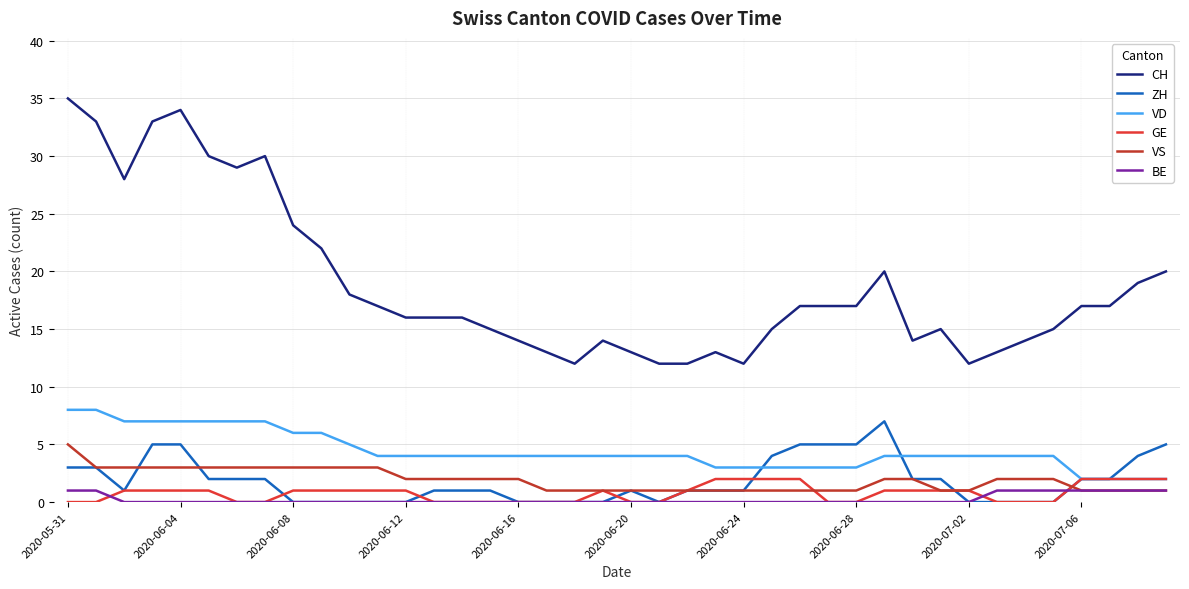

Reading left to right, list all the values displayed in this chart.

CH: 35	33	28	33	34	30	29	30	24	22	18	17	16	16	16	15	14	13	12	14	13	12	12	13	12	15	17	17	17	20	14	15	12	13	14	15	17	17	19	20
ZH: 3	3	1	5	5	2	2	2	0	0	0	0	0	1	1	1	0	0	0	0	1	0	1	1	1	4	5	5	5	7	2	2	0	0	0	0	2	2	4	5
VD: 8	8	7	7	7	7	7	7	6	6	5	4	4	4	4	4	4	4	4	4	4	4	4	3	3	3	3	3	3	4	4	4	4	4	4	4	2	2	2	2
GE: 0	0	1	1	1	1	0	0	1	1	1	1	1	0	0	0	0	0	0	1	0	0	1	2	2	2	2	0	0	1	1	1	1	0	0	0	2	2	2	2
VS: 5	3	3	3	3	3	3	3	3	3	3	3	2	2	2	2	2	1	1	1	1	1	1	1	1	1	1	1	1	2	2	1	1	2	2	2	1	1	1	1
BE: 1	1	0	0	0	0	0	0	0	0	0	0	0	0	0	0	0	0	0	0	0	0	0	0	0	0	0	0	0	0	0	0	0	1	1	1	1	1	1	1